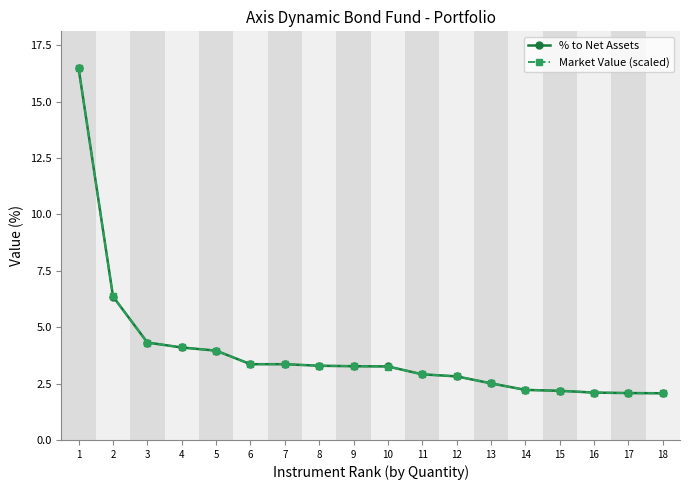

What is the total value across all series at 9?

6.5